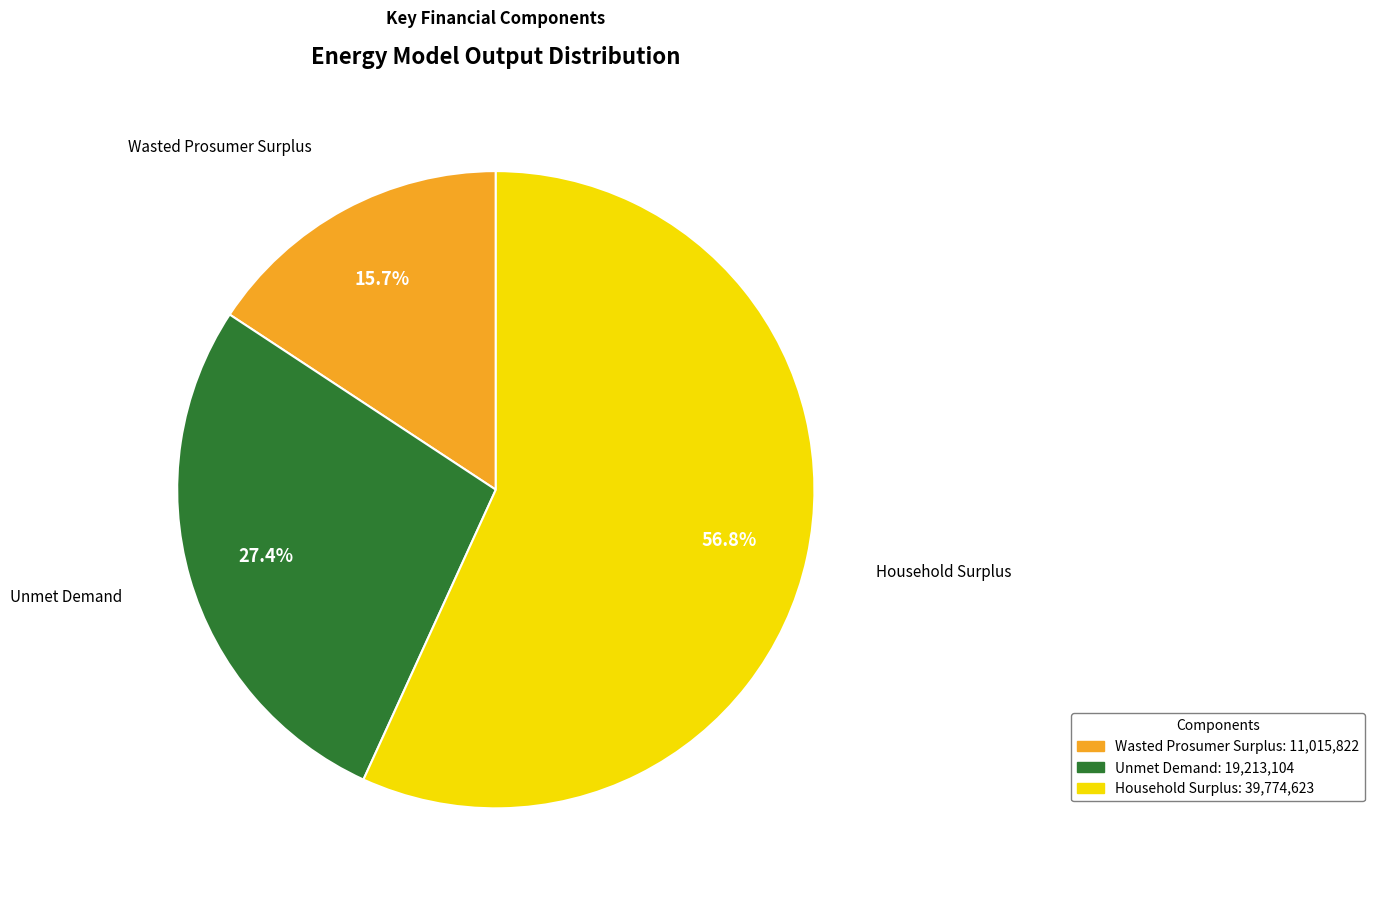

How many slices are in this pie chart?

3